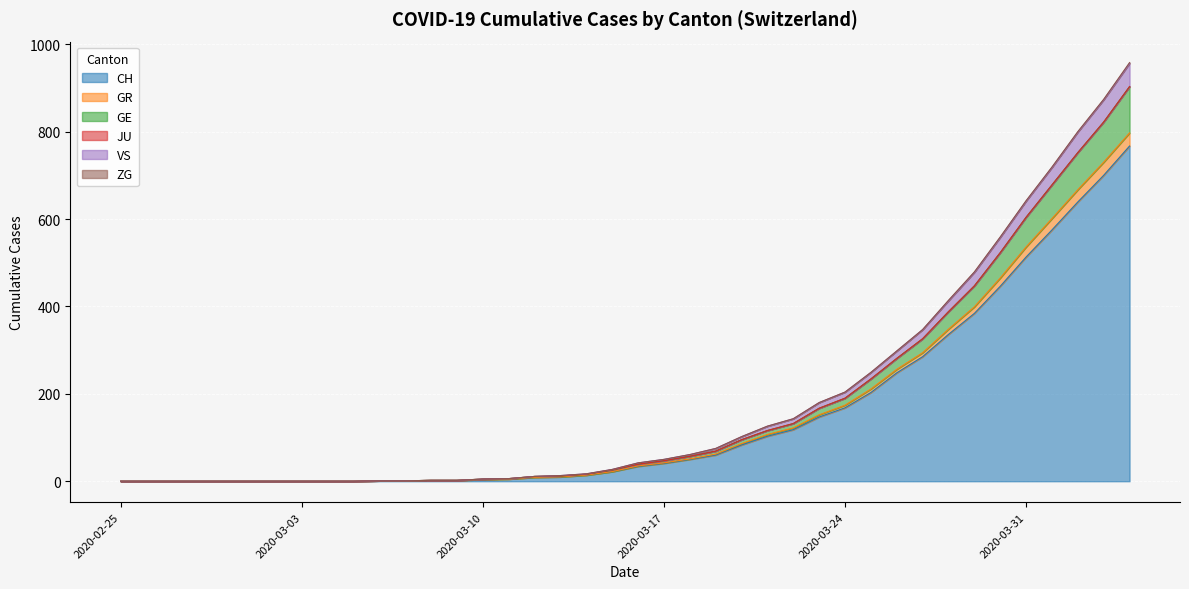

What is the maximum value for CH?

767